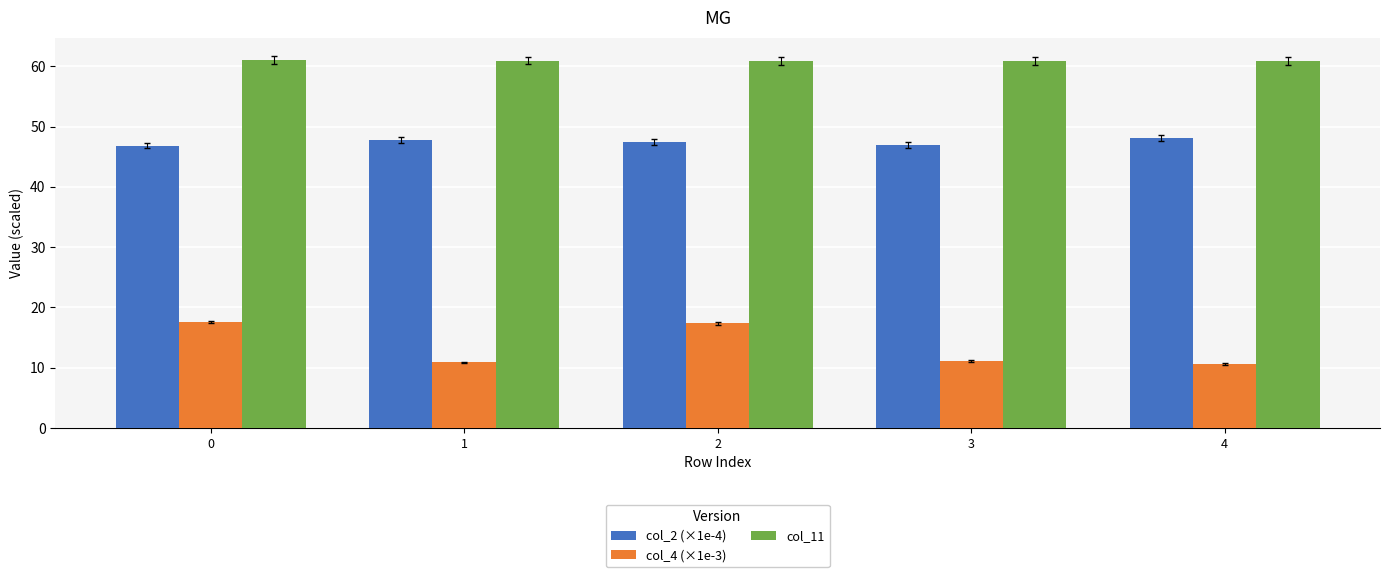

What is the average value of the col_2 (×1e-4) series?

47.4